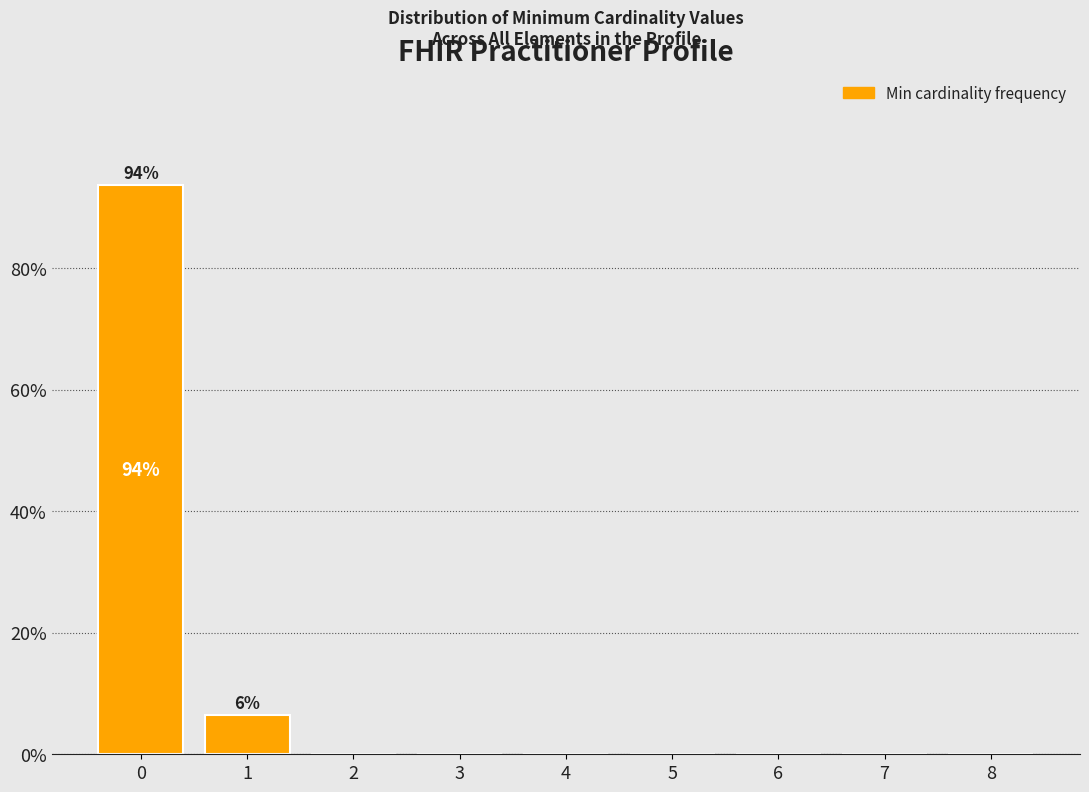

Reading left to right, list all the values displayed in this chart.

0=93.6	1=6.4	2=0.0	3=0.0	4=0.0	5=0.0	6=0.0	7=0.0	8=0.0